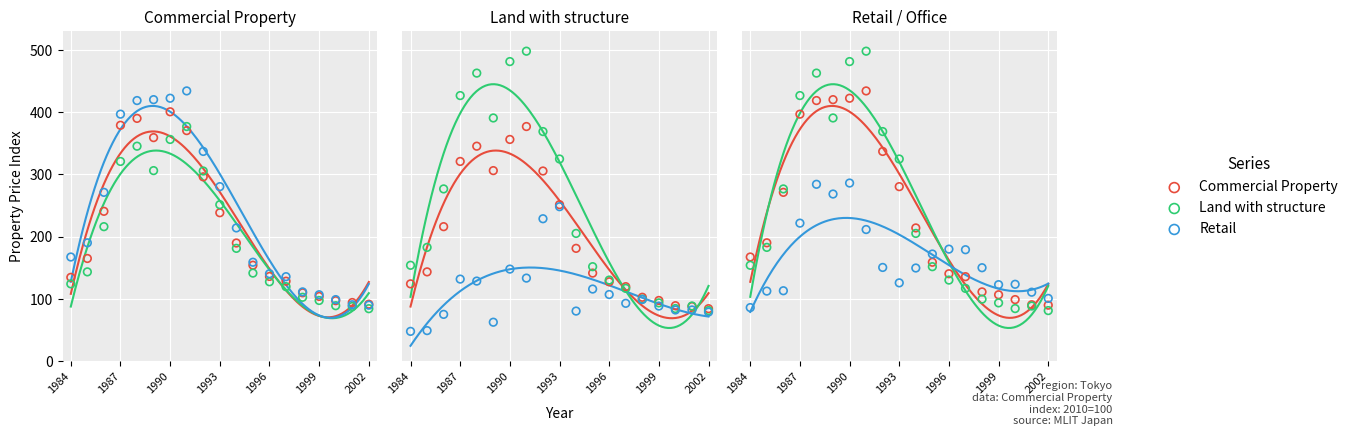

At how many categories does at least one series exceed 166?

11